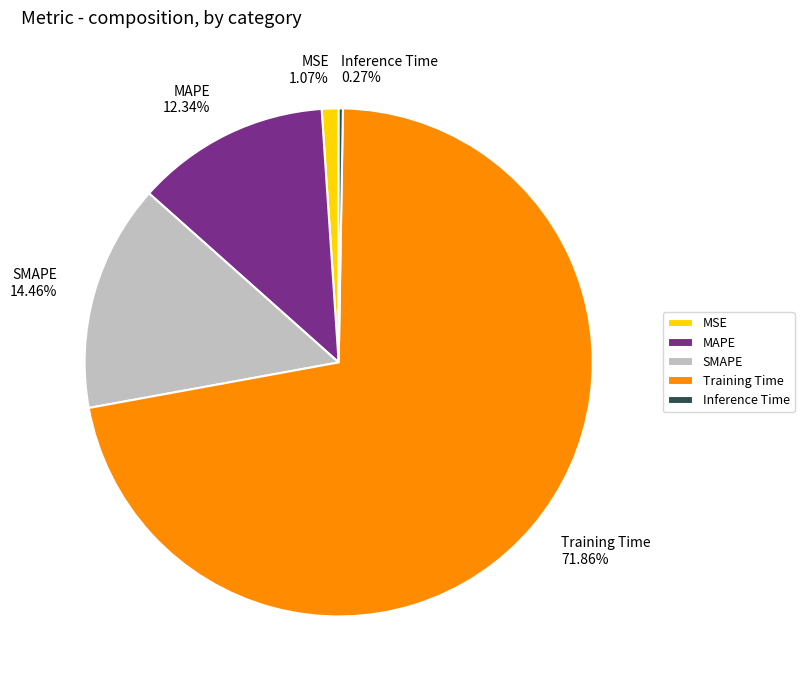

Which has a higher value, MSE or SMAPE?

SMAPE